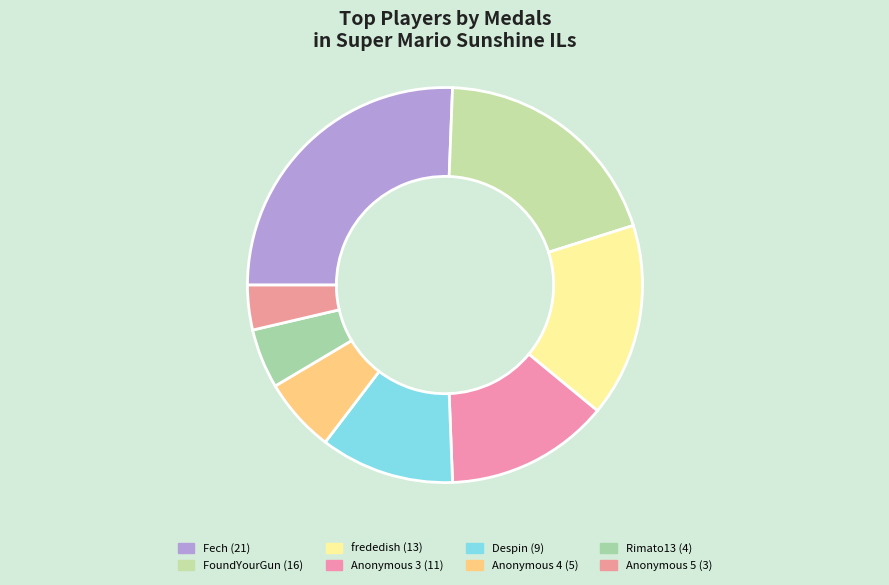

How many slices are in this pie chart?

8